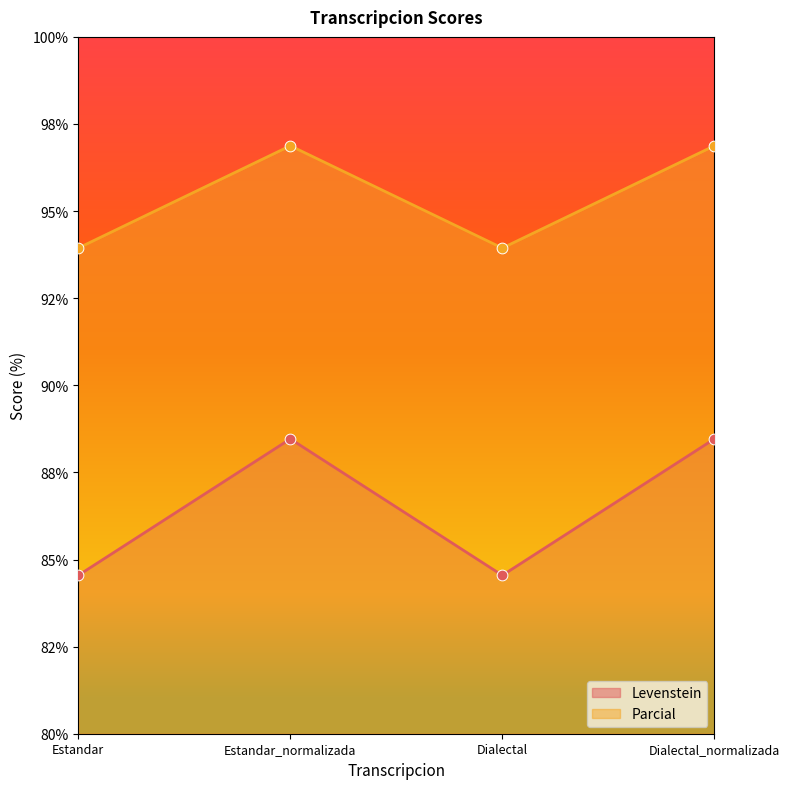

Which series has the largest total across all categories?

Parcial